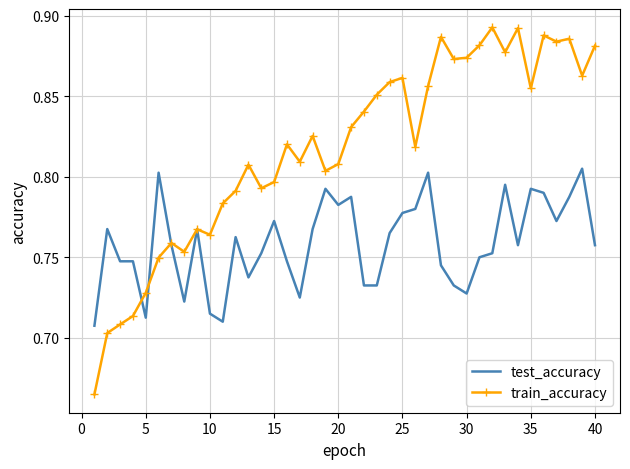

Which series has the widest spread of values?

train_accuracy